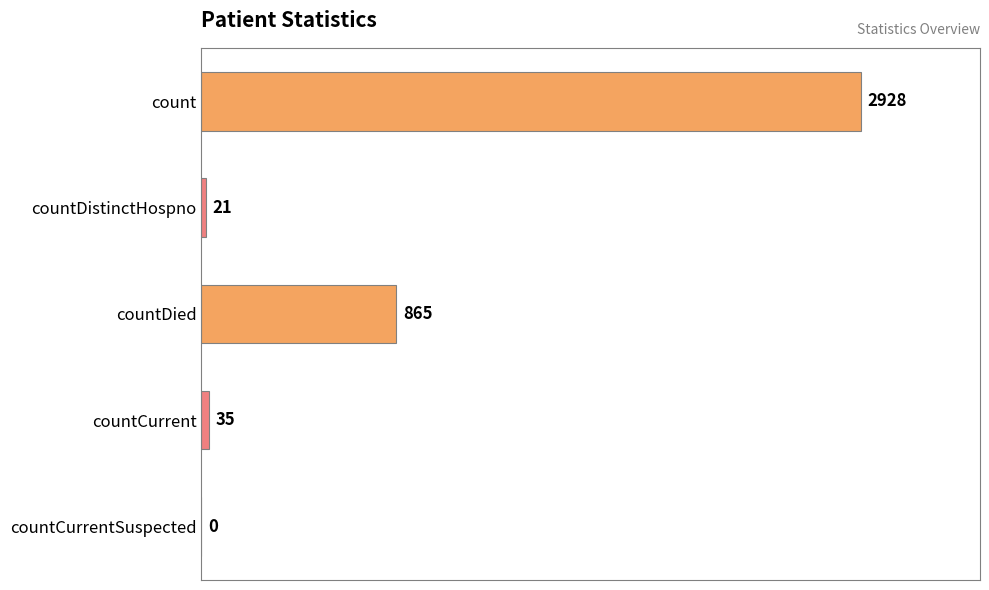

Reading top to bottom, extract all data points from this chart.

count=2928	countDistinctHospno=21	countDied=865	countCurrent=35	countCurrentSuspected=0